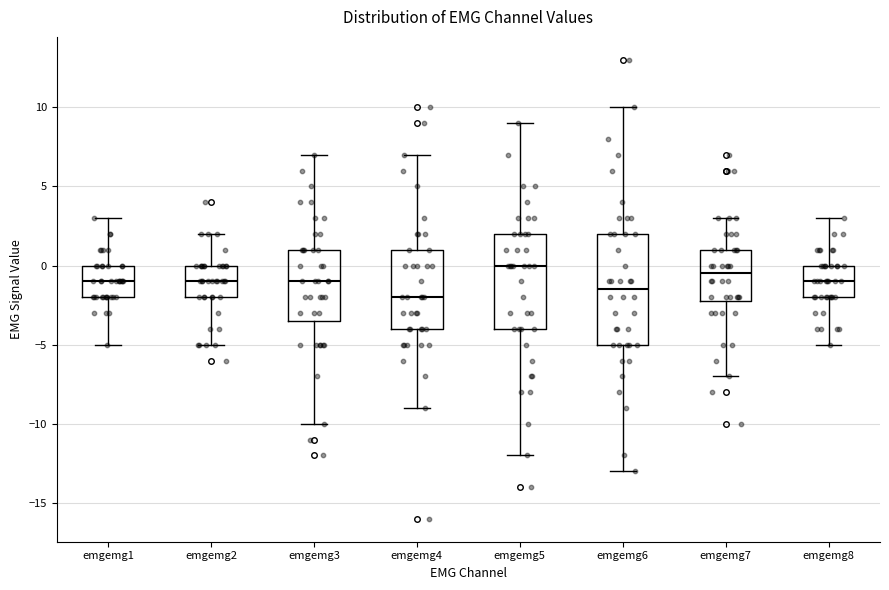

Where is the upper edge of the box for emgemg8 on the y-axis? The values are not printed on the chart, so give them approximately, as read against the axis.

0.0